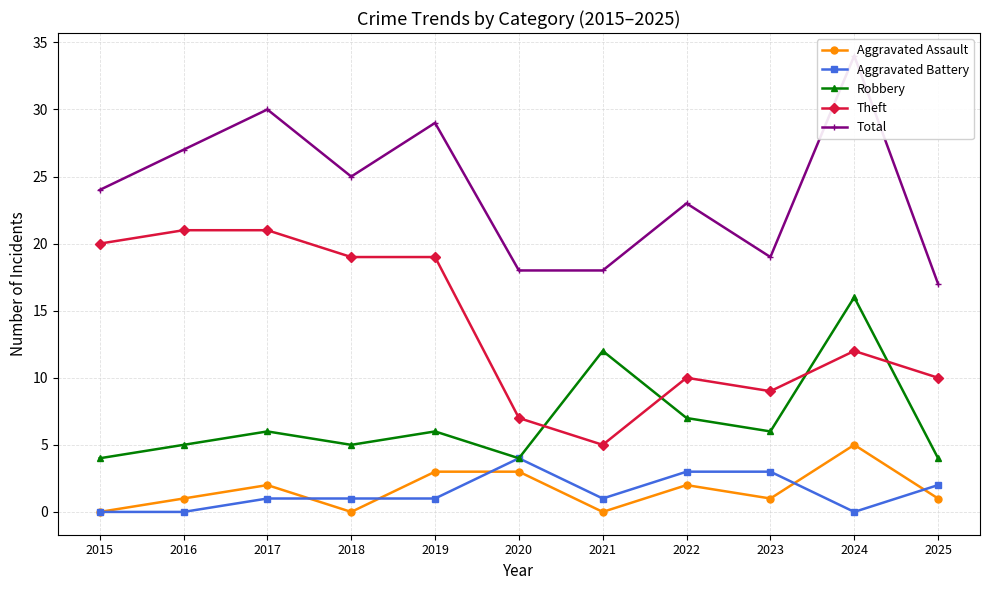

Which series has the widest spread of values?

Total